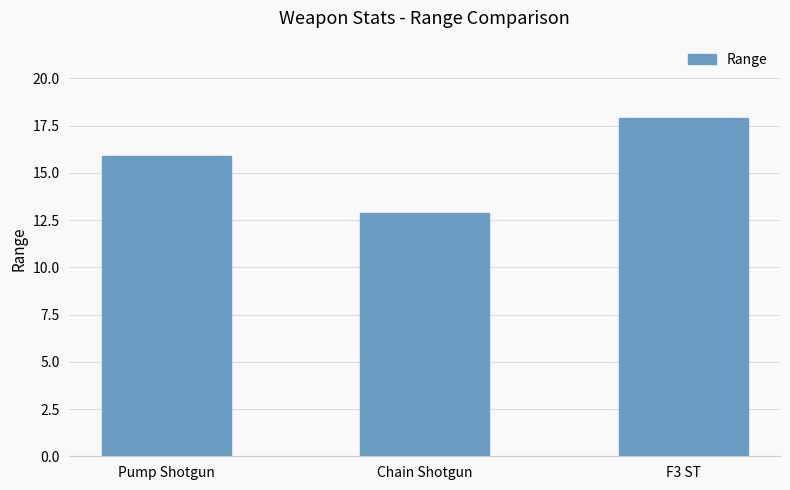

Which has a higher value, Pump Shotgun or F3 ST?

F3 ST